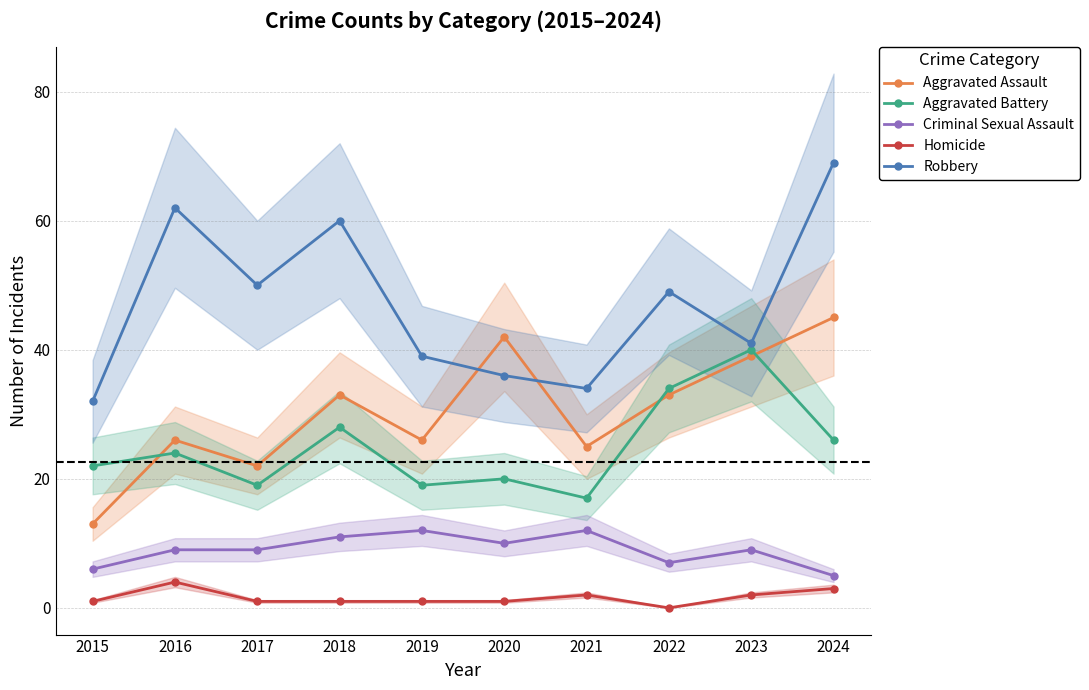

At which category does Criminal Sexual Assault reach its first local valley?

2020